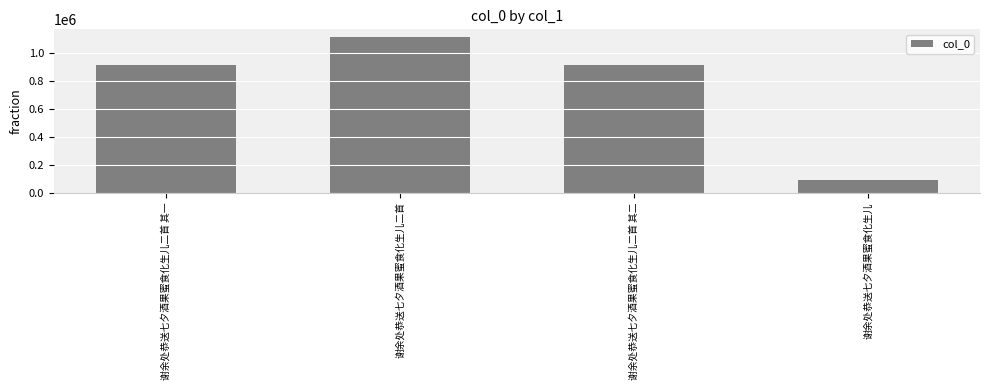

What is the approximate value at 谢余处恭送七夕酒果蜜食化生儿二首?

1115253